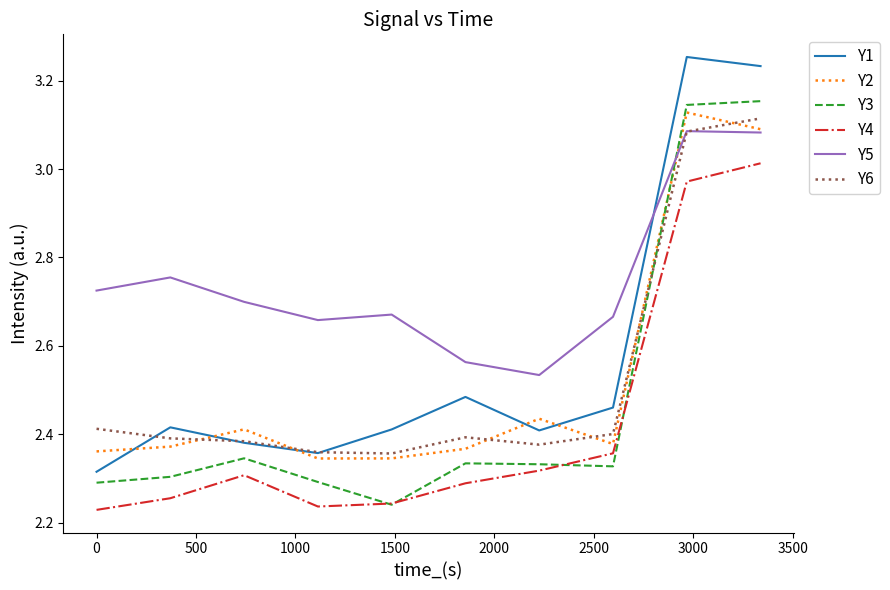

Which series has the largest total across all categories?

Y5